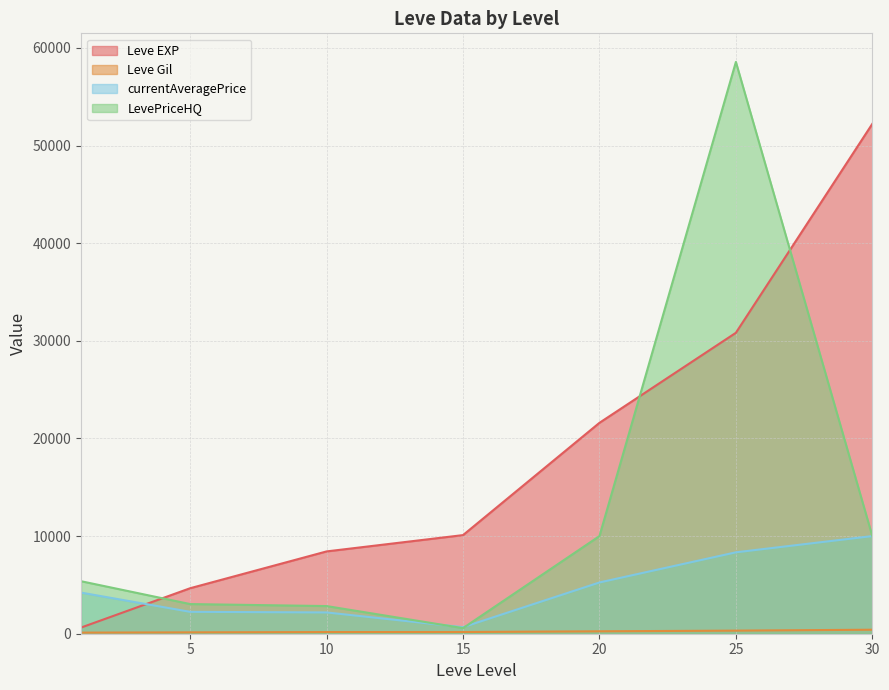

Count the number of categories in the chart.

7